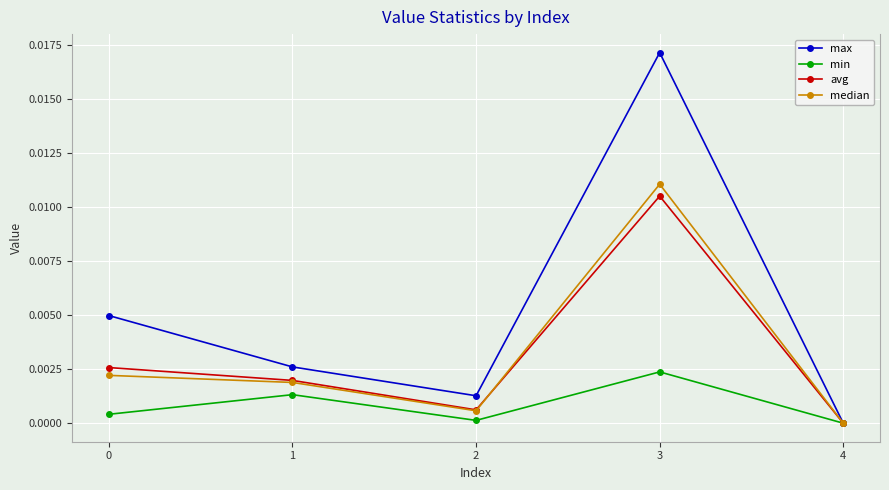

Between 2 and 3, which series saw the biggest shift?

max